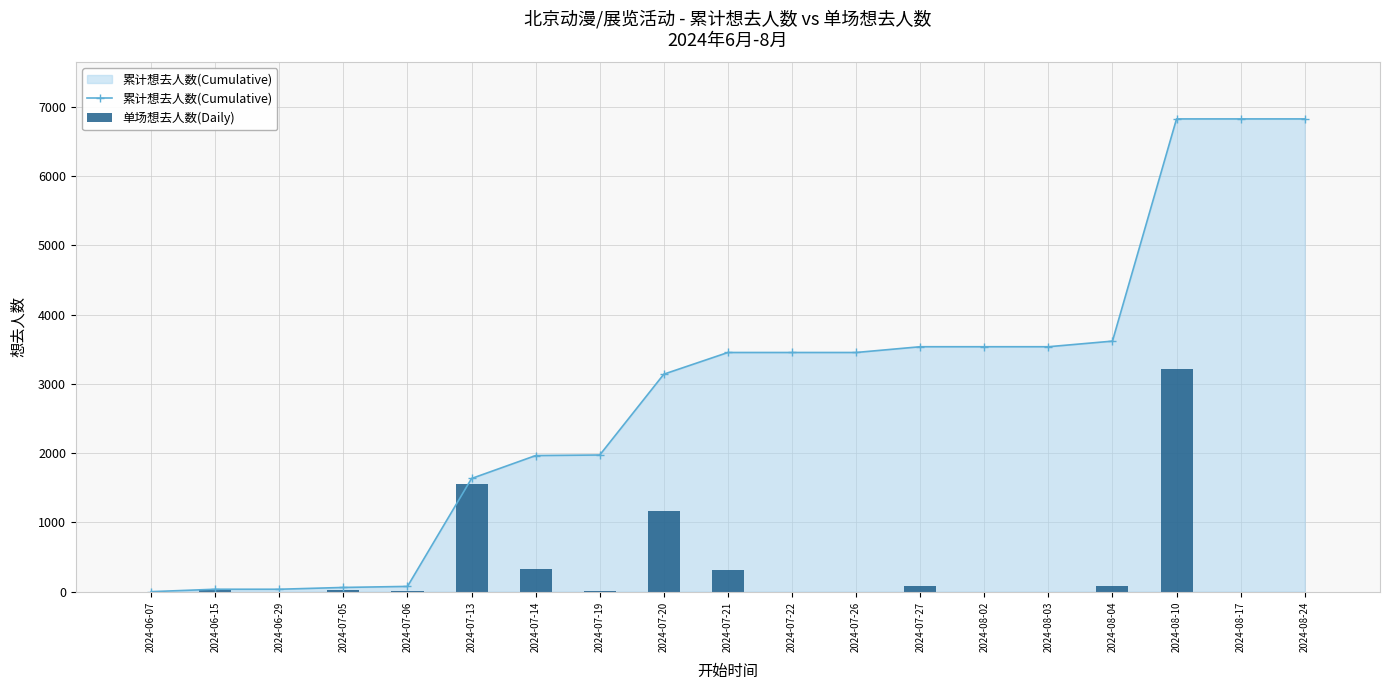

How many groups of bars are there?

19